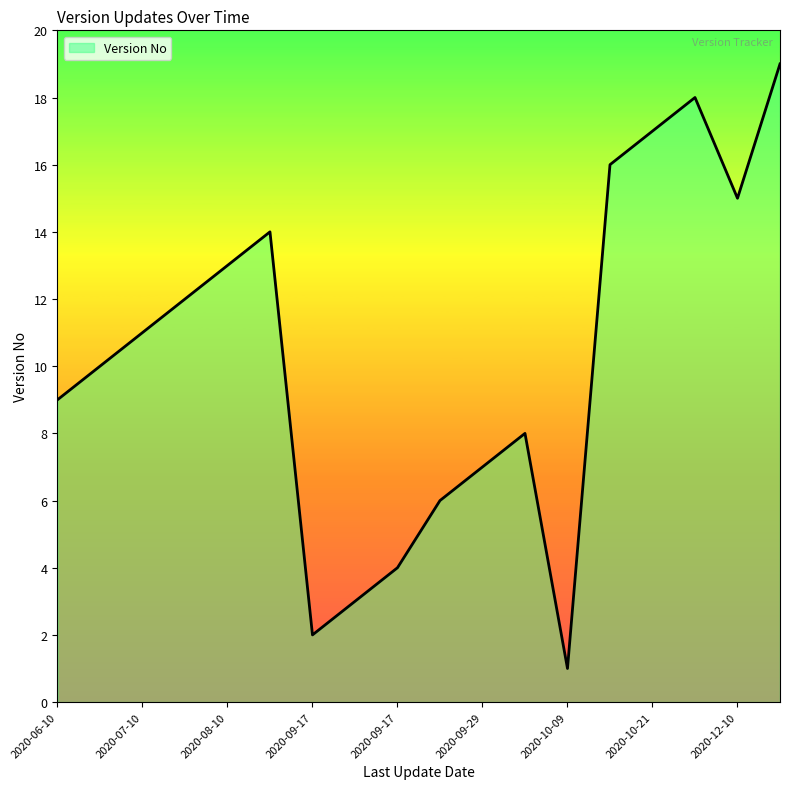

What is the greatest value displayed?

19